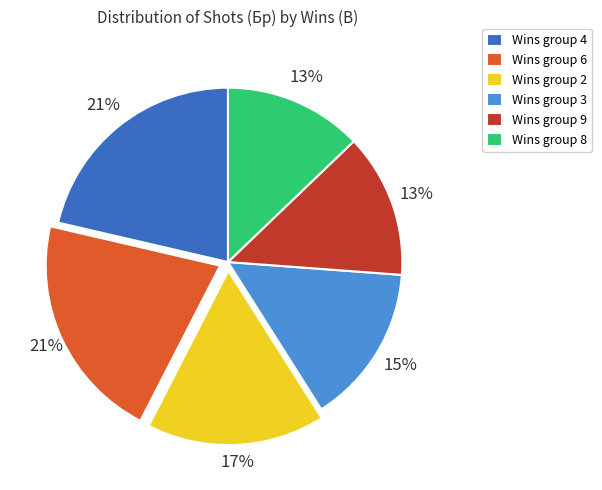

Count the number of slices in the pie.

6